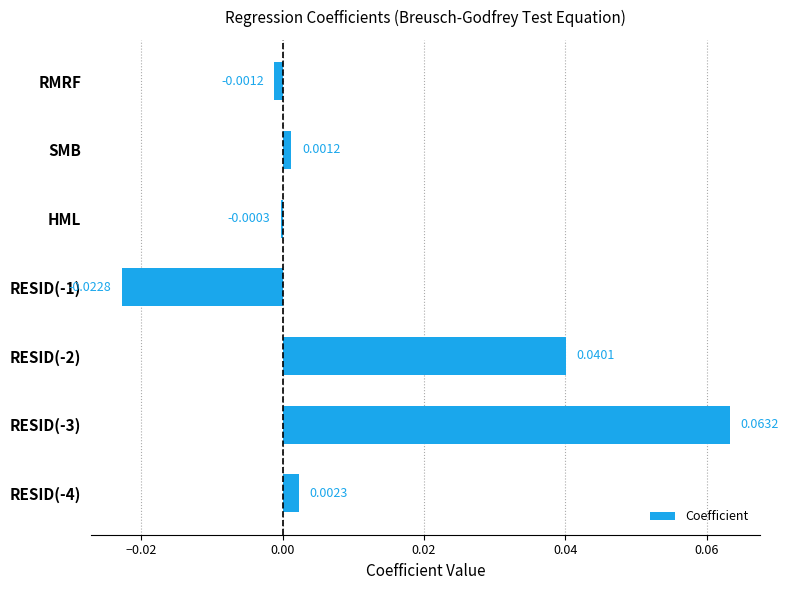

Between RESID(-2) and RESID(-3), which is larger?

RESID(-3)